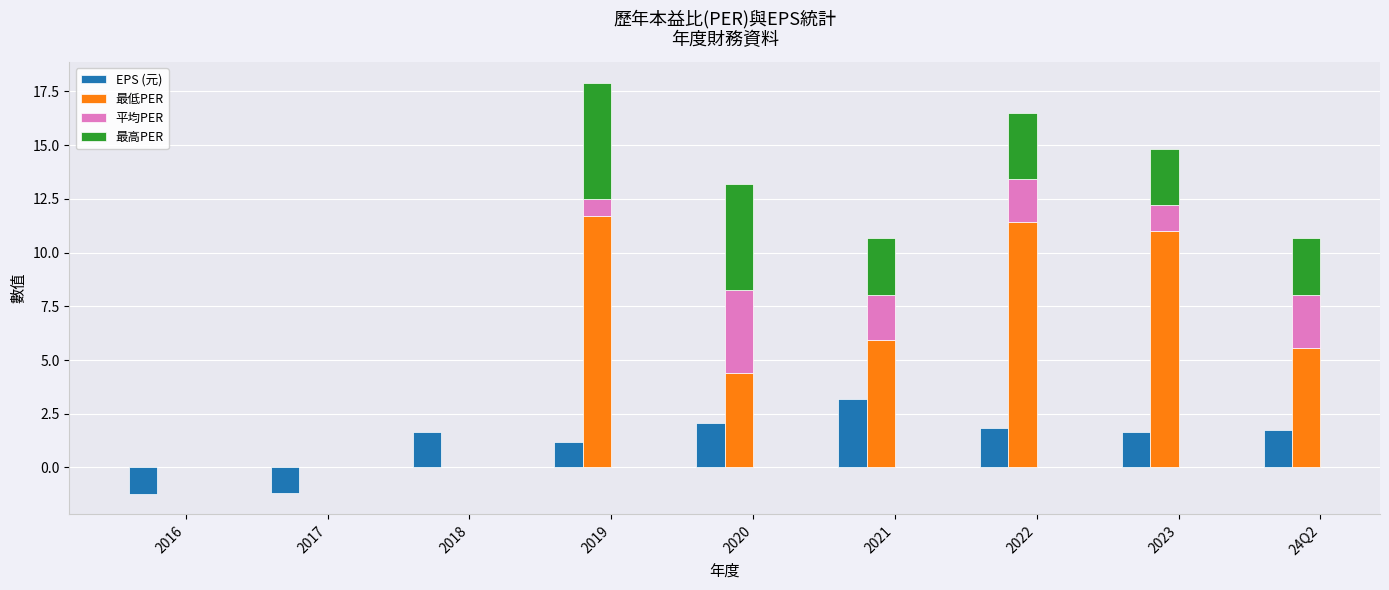

Is it true that 最低PER equals 5.0 at 2017?

False